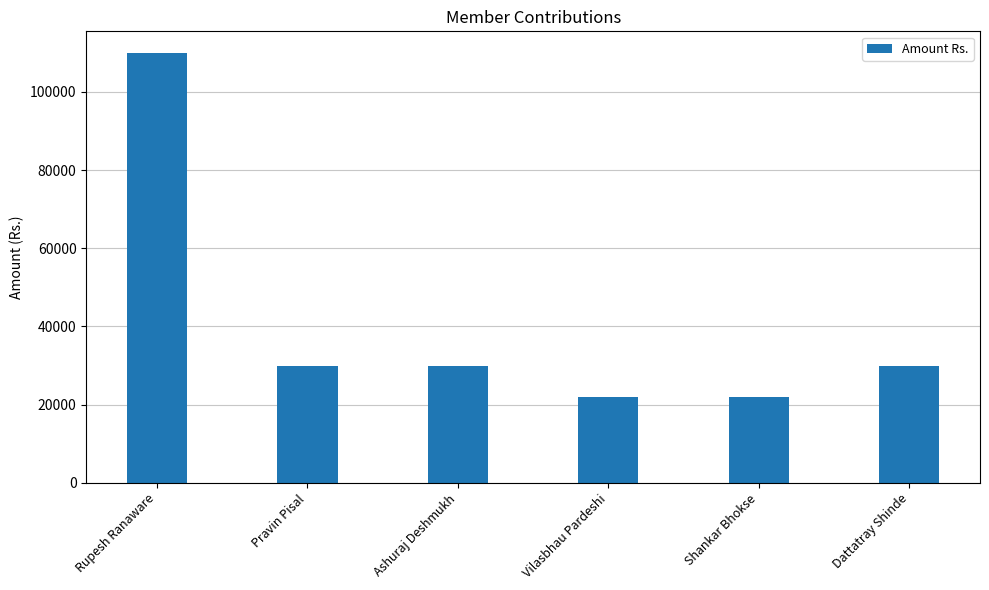

Reading left to right, what are all the values shown in this chart?

Rupesh Ranaware=110000	Pravin Pisal=30000	Ashuraj Deshmukh=30000	Vilasbhau Pardeshi=22000	Shankar Bhokse=22000	Dattatray Shinde=30000